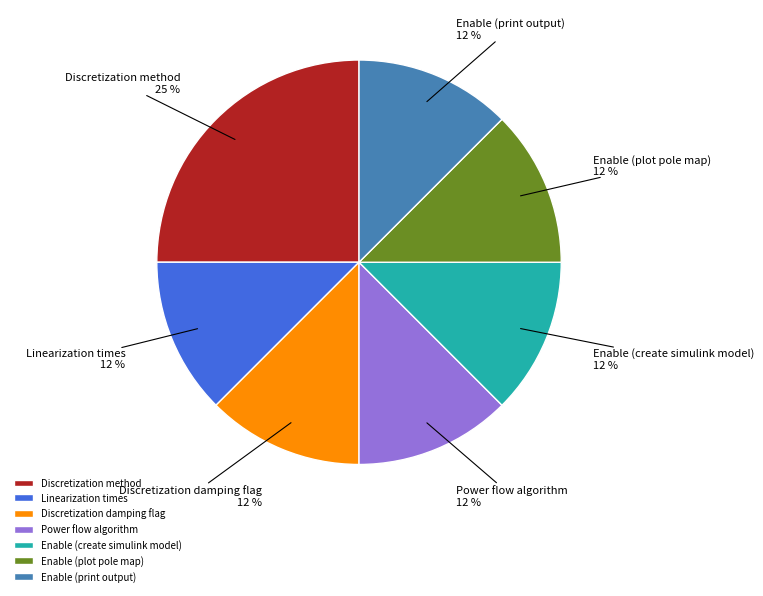

Approximately how many times larger is the value at Linearization times compared to Power flow algorithm?

1.0